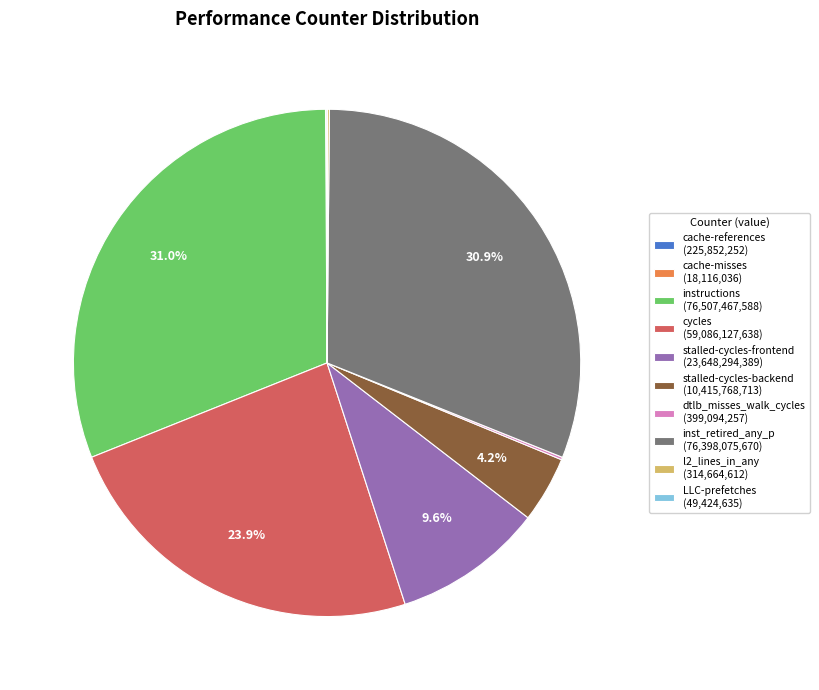

The stalled-cycles-frontend slice represents 3% of the pie. True or false?

False